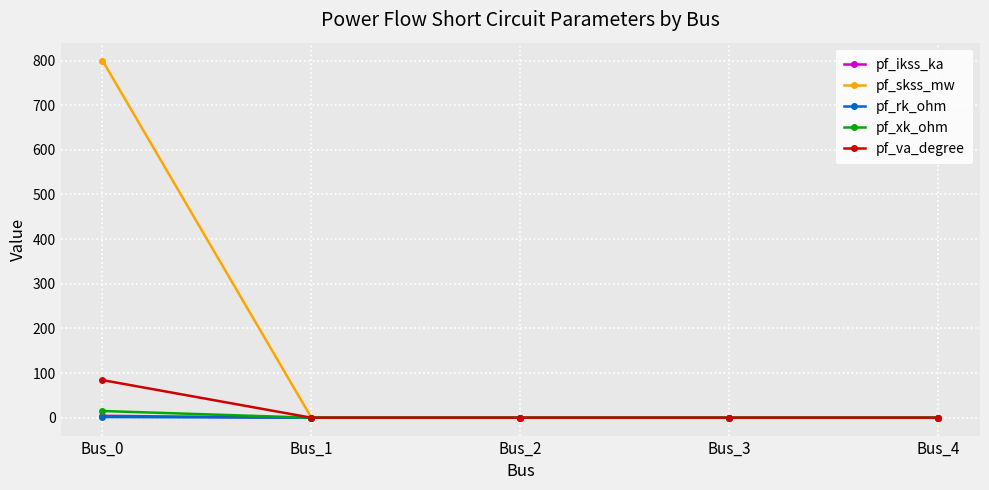

What is the difference between the maximum and minimum values in the pf_xk_ohm series?

15.0